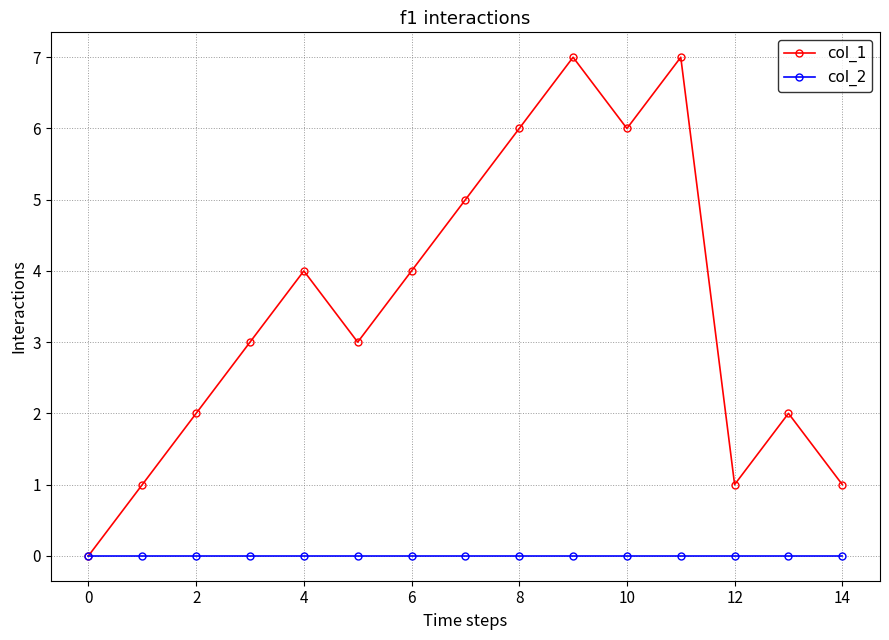

Which series has the widest spread of values?

col_1